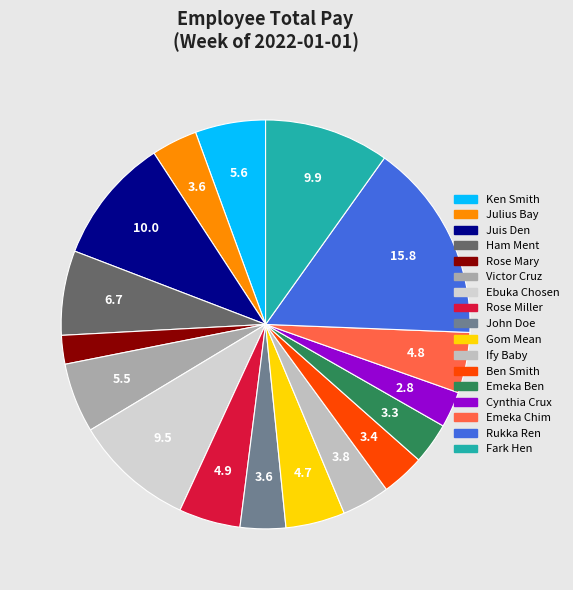

Which has a higher value, Juis Den or Gom Mean?

Juis Den